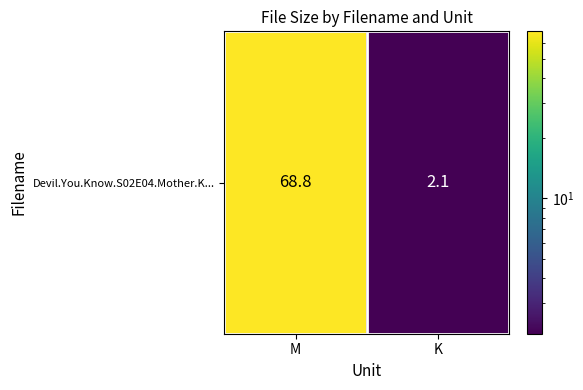

The chart shows a value of 35.9 at M. True or false?

False